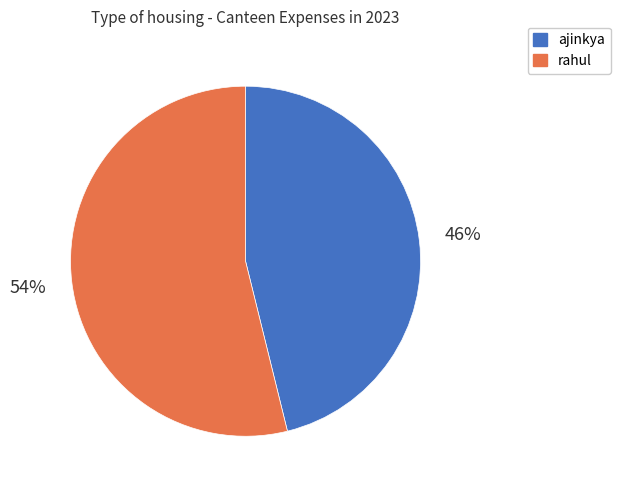

What is the largest slice in the pie chart?

rahul